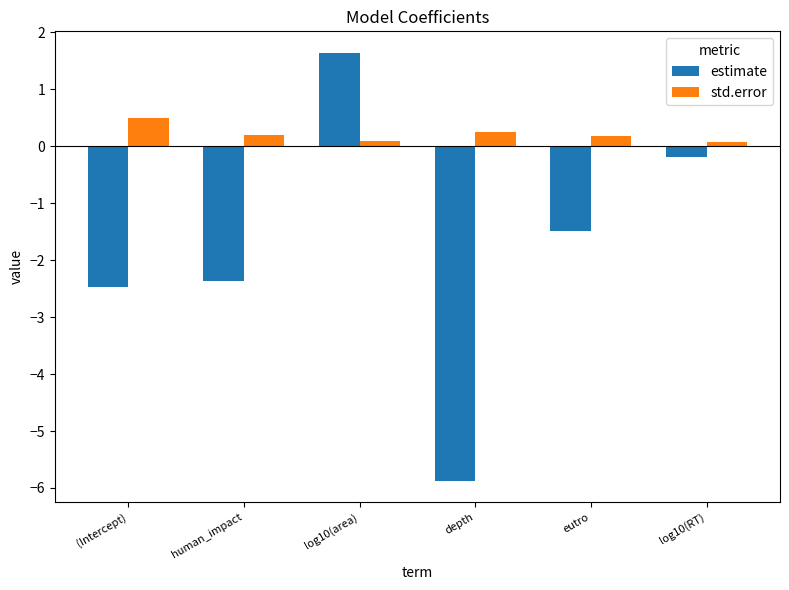

What is the approximate value of std.error at human_impact?

0.2